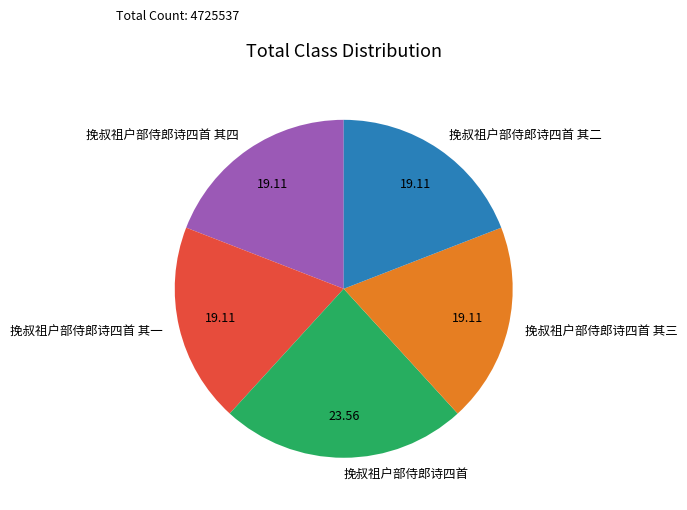

What is the largest slice in the pie chart?

挽叔祖户部侍郎诗四首